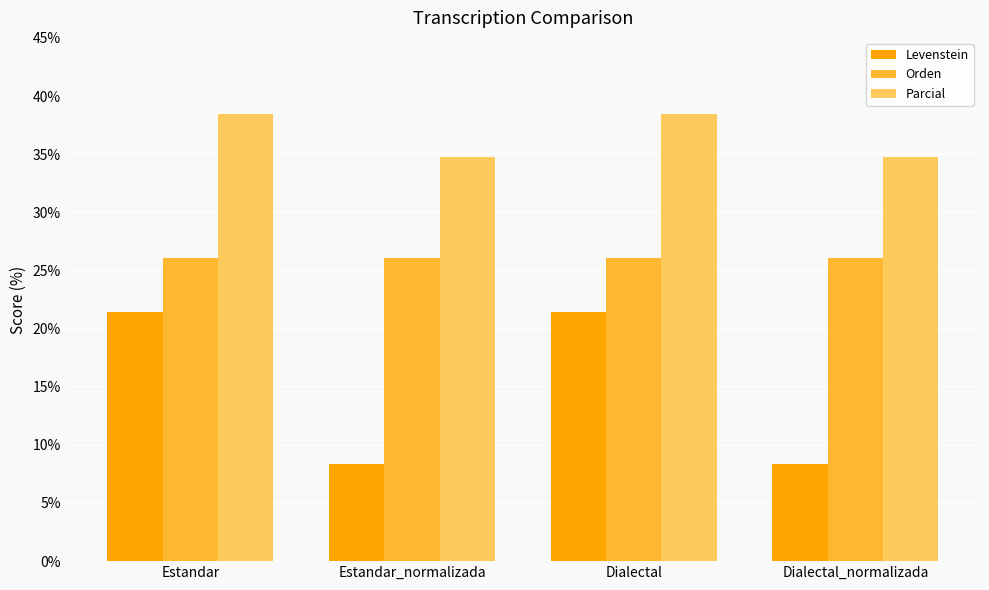

What is the value of the Parcial bar at the 1st from the left?

38.5